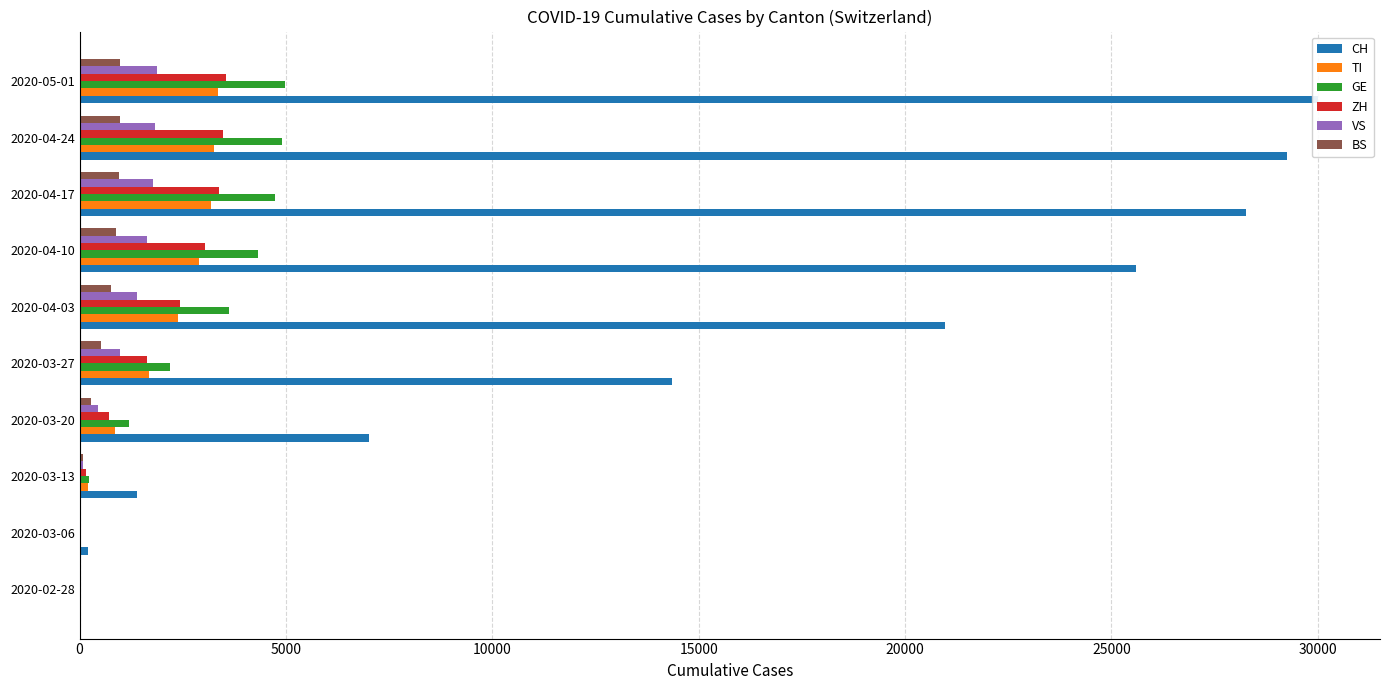

The TI series shows 274 at 2020-03-13. True or false?

False